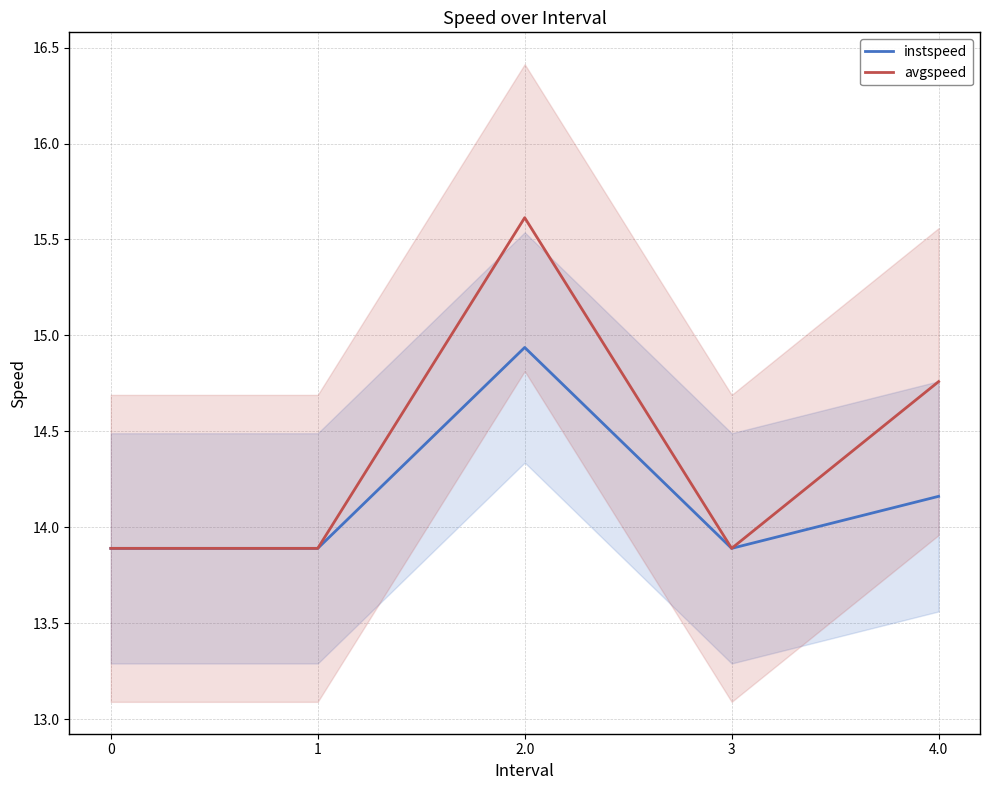

Is it true that instspeed equals 6.1 at 1?

False